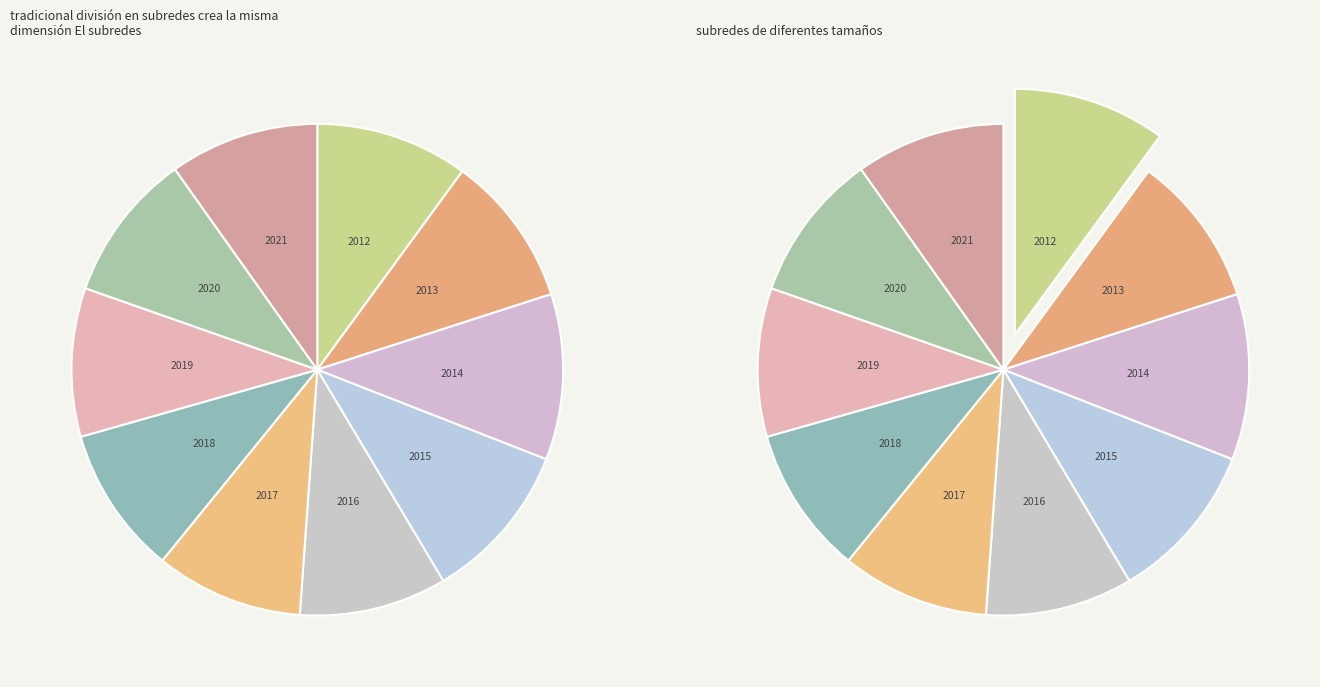

Which slice is the largest?

2014